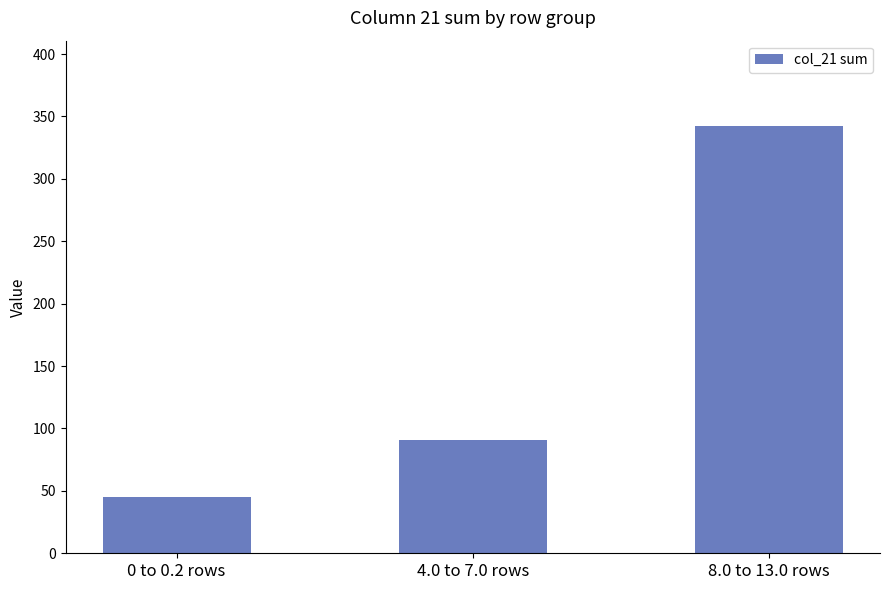

True or false: the data shows 90.7 at 4.0 to 7.0 rows.

True